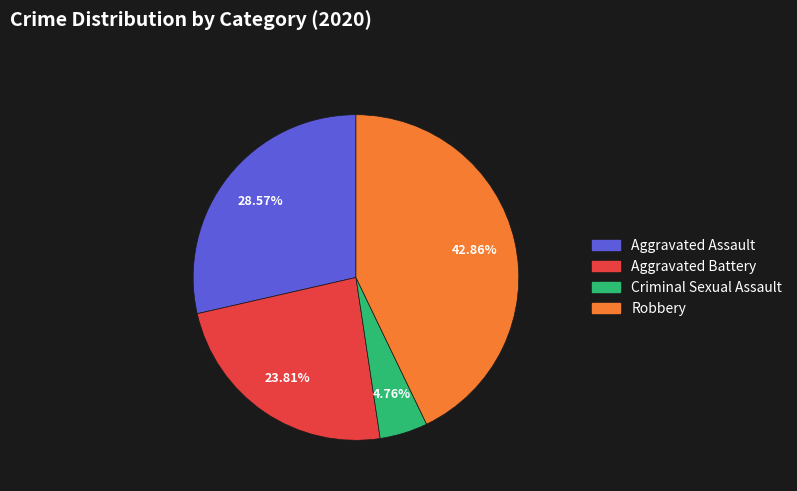

Does any single category account for the majority?

No